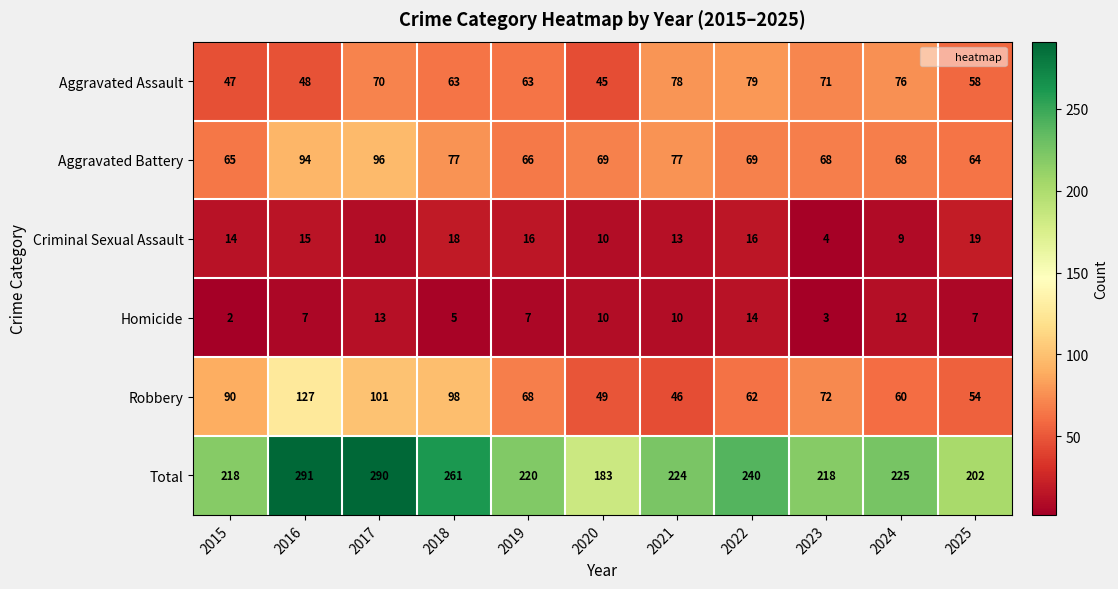

Which series has the largest total across all categories?

Total